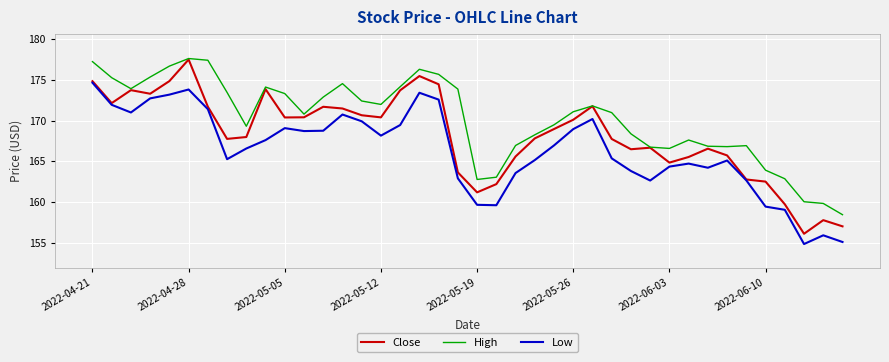

What is the difference between the second highest and minimum values in the Low series?

19.0